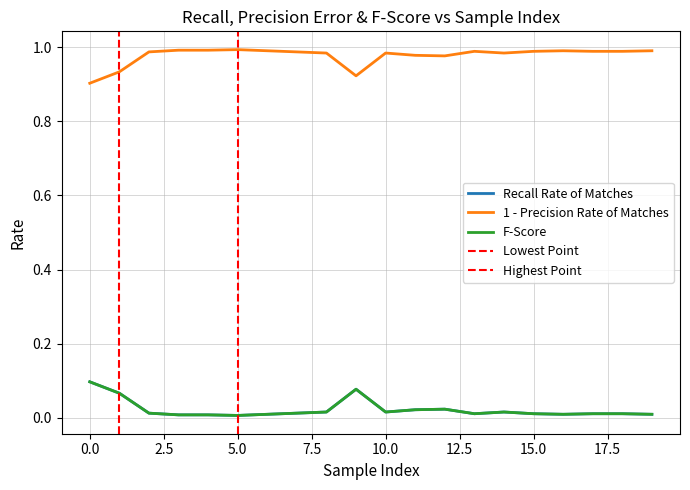

True or false: F-Score and 1 - Precision Rate of Matches cross at least once.

False